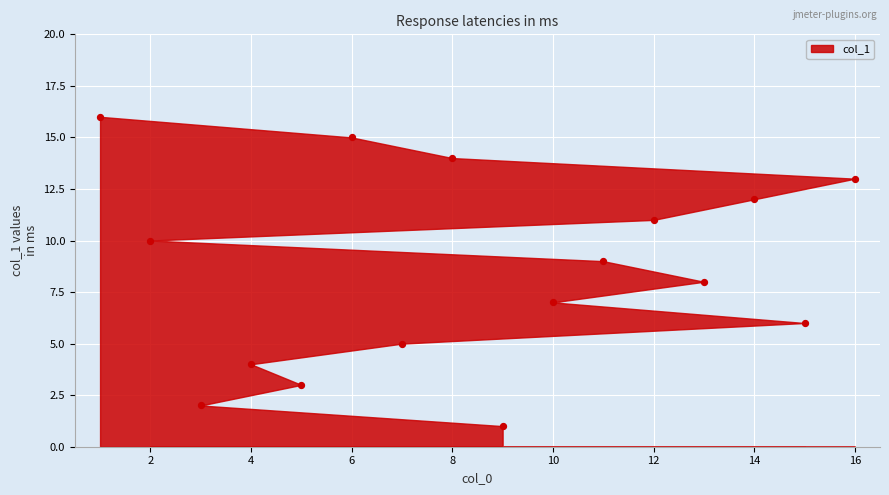

What is the range of Y values (max minus min)?

15